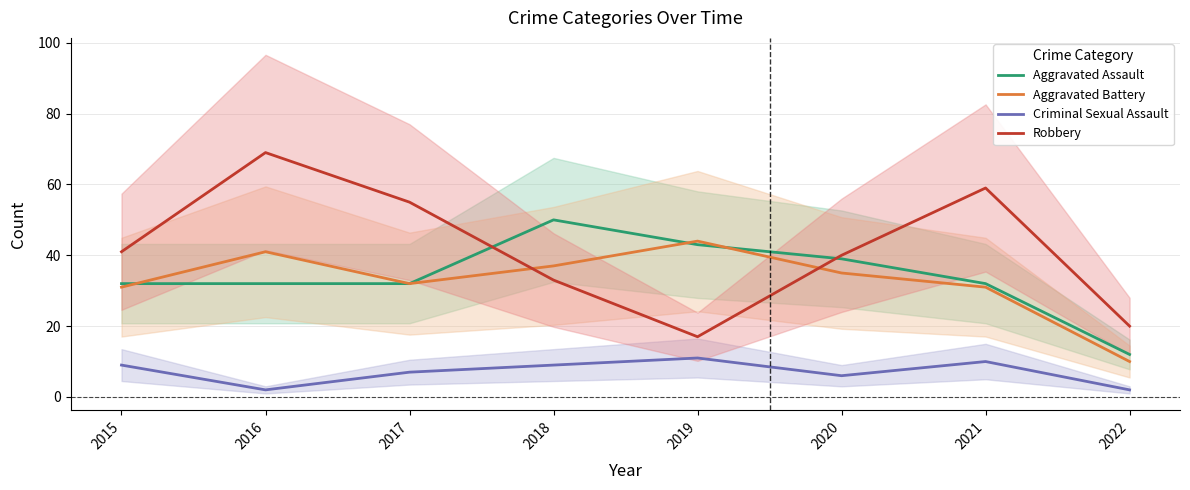

How many Criminal Sexual Assault values are between 6 and 10?

5